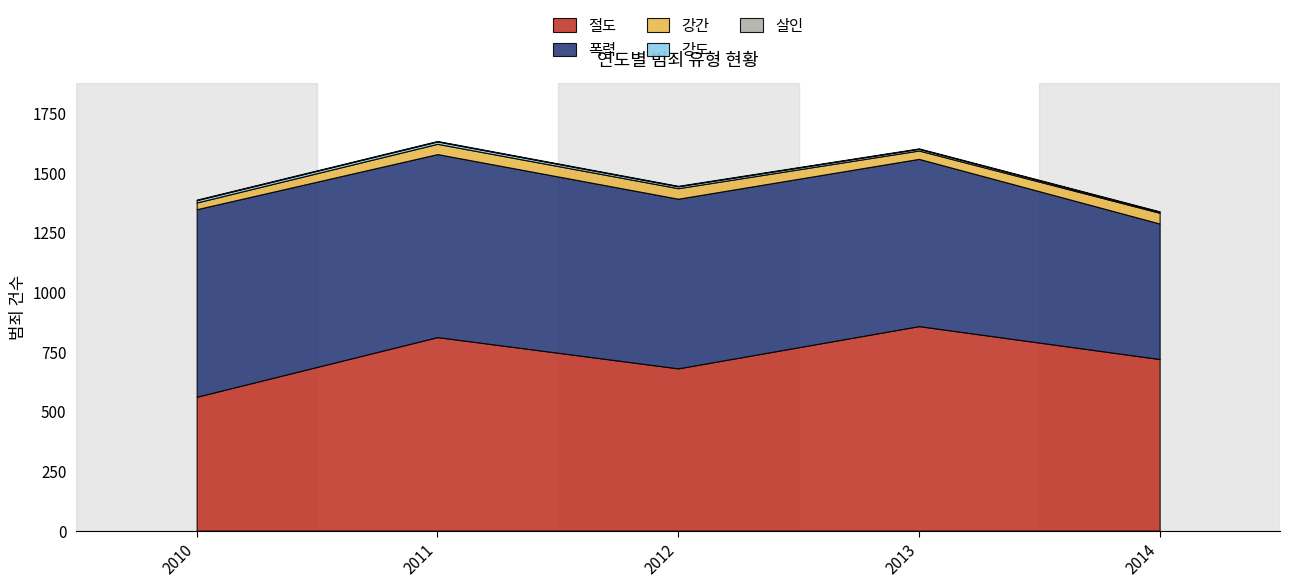

What is the approximate value of 절도 at 2012?

680